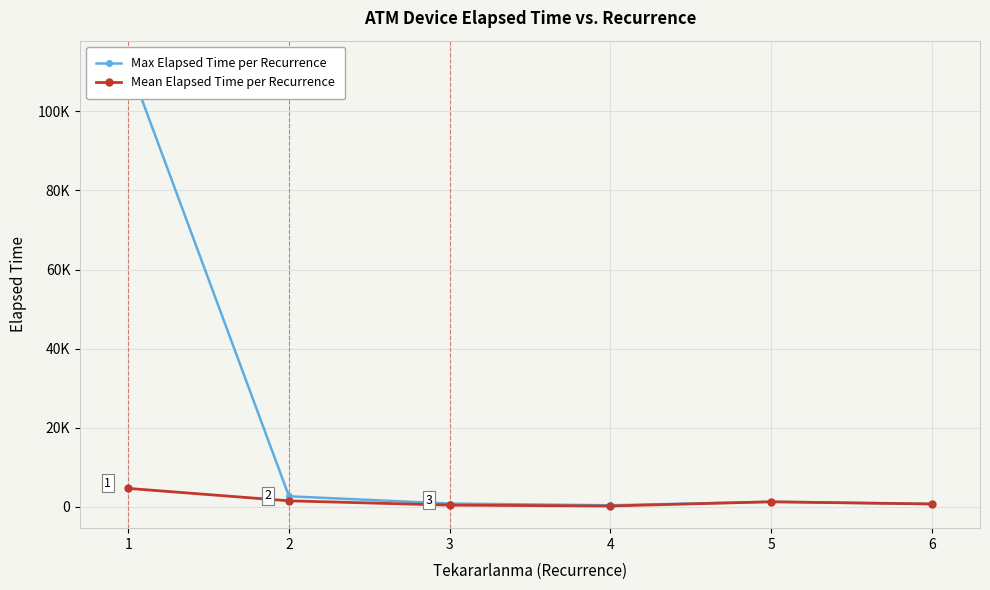

List the labels in order of Max Elapsed Time per Recurrence value, smallest first.

4, 6, 3, 5, 2, 1